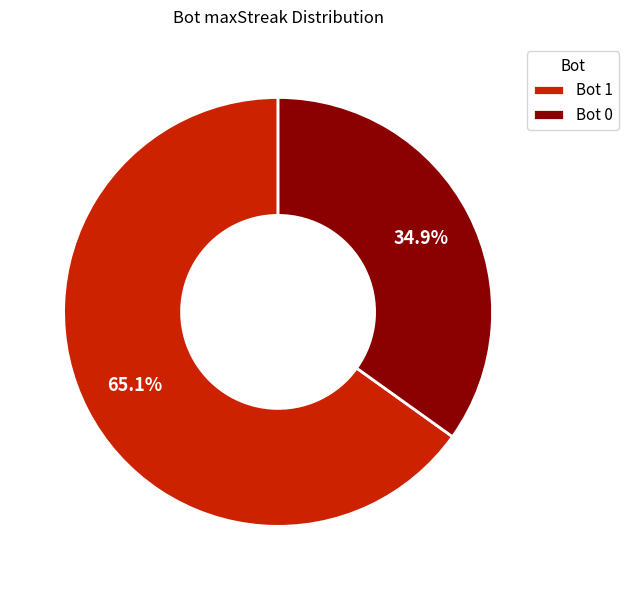

Rank the categories by value from lowest to highest.

Bot 0, Bot 1